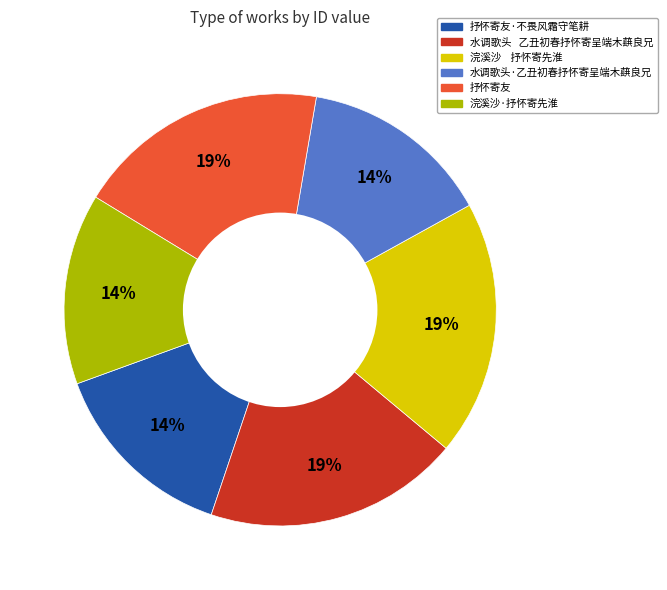

To the nearest percent, what is the difference between the largest and smallest slice percentages?

5%